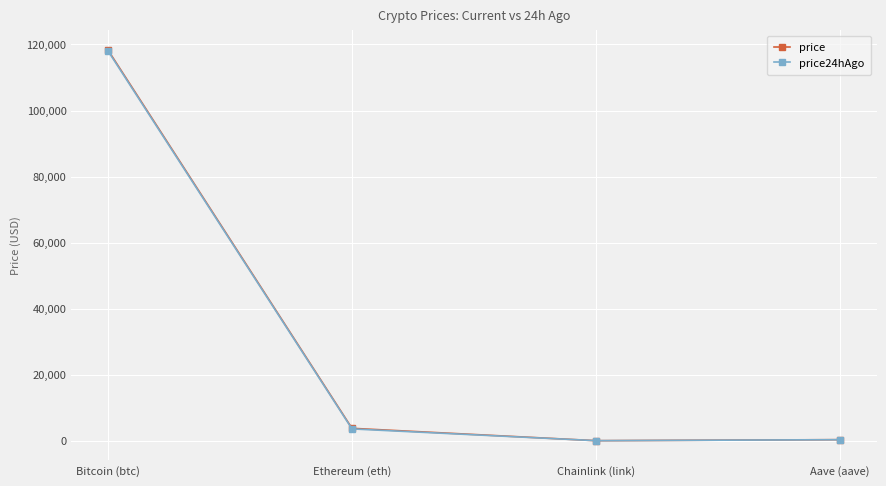

Is the value of price at Ethereum (eth) greater than the value of price24hAgo at Bitcoin (btc)?

No